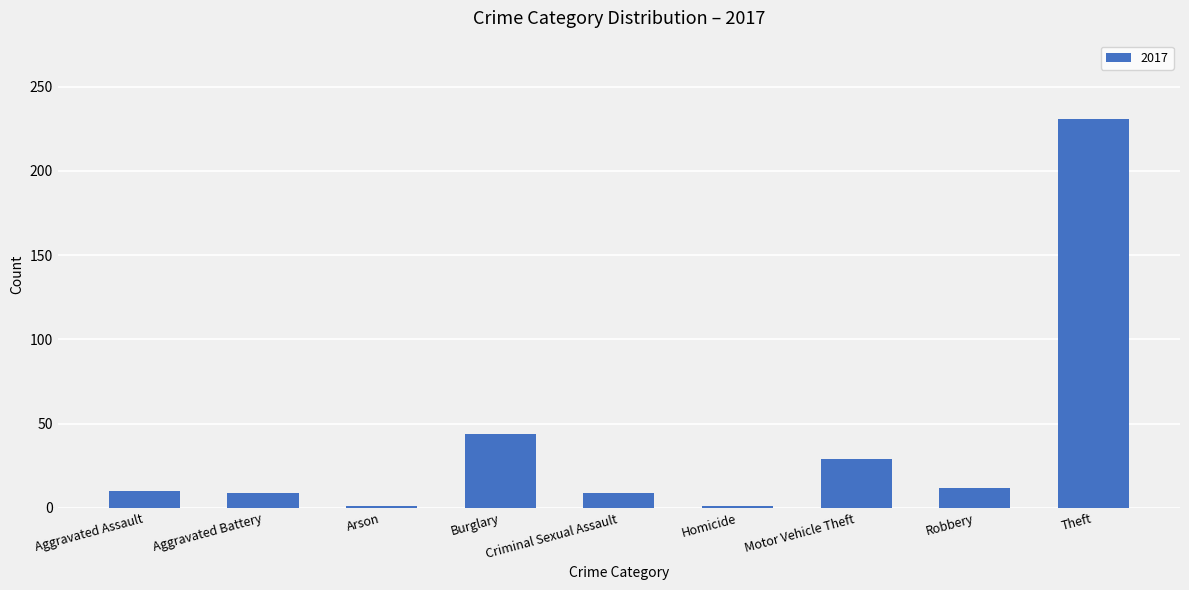

What is the change in value from Robbery to Theft?

+219